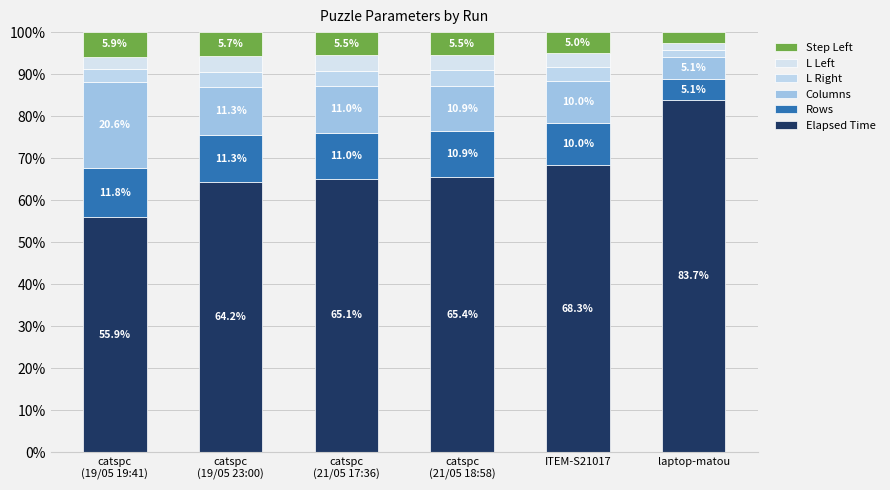

Does the chart contain any negative values?

No